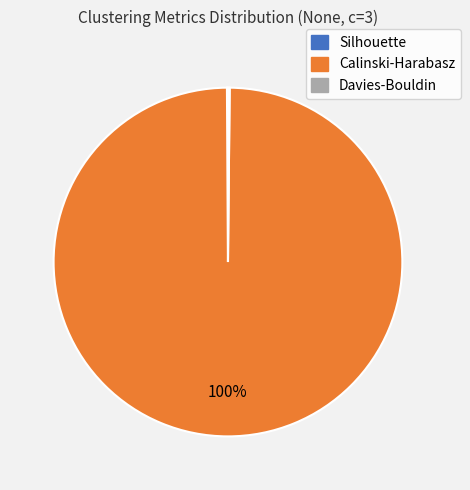

To the nearest percent, what percentage of the pie is Calinski-Harabasz?

100%